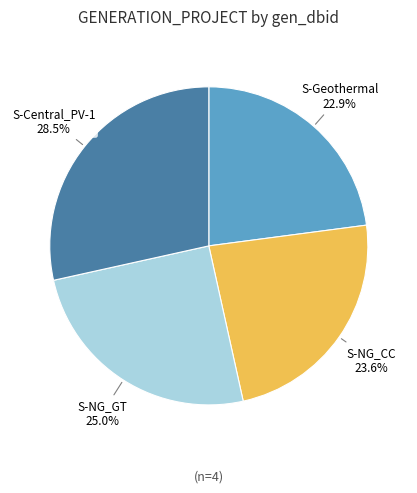

The S-Central_PV-1 slice represents 20% of the pie. True or false?

False